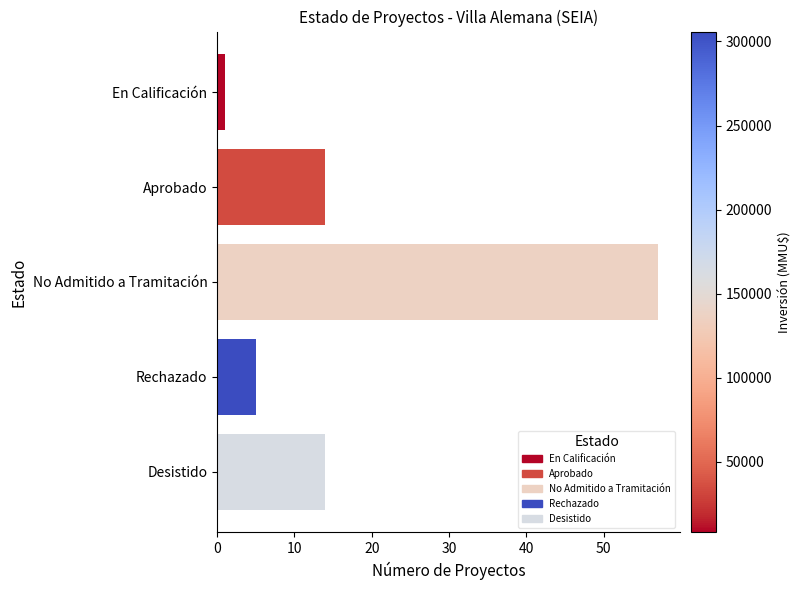

What is the change in value from Aprobado to No Admitido a Tramitación?

+43